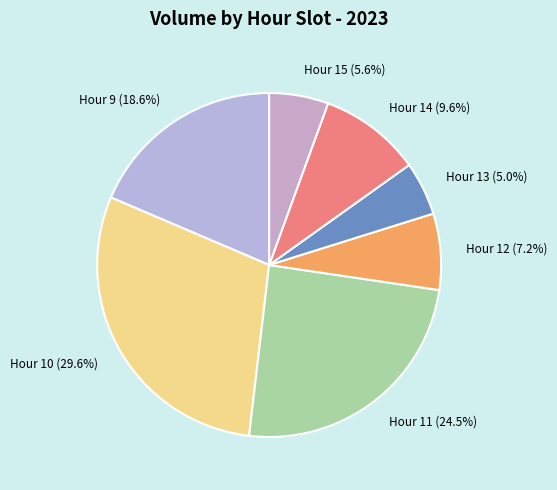

Rank the categories by value from lowest to highest.

Hour 13, Hour 15, Hour 12, Hour 14, Hour 9, Hour 11, Hour 10